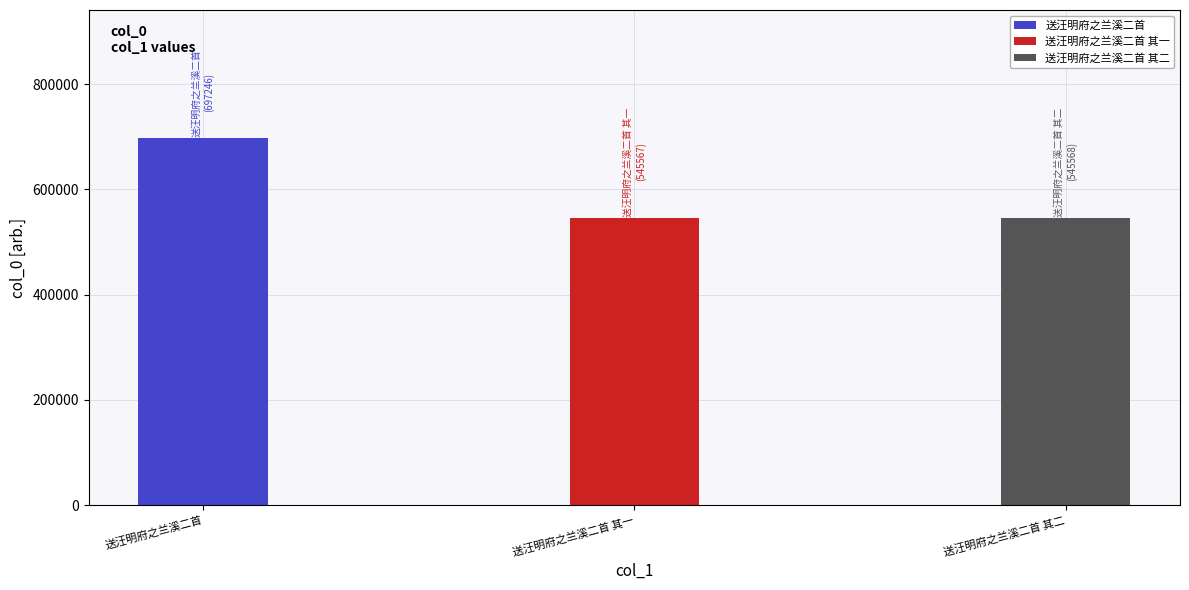

What is the average value?

596127